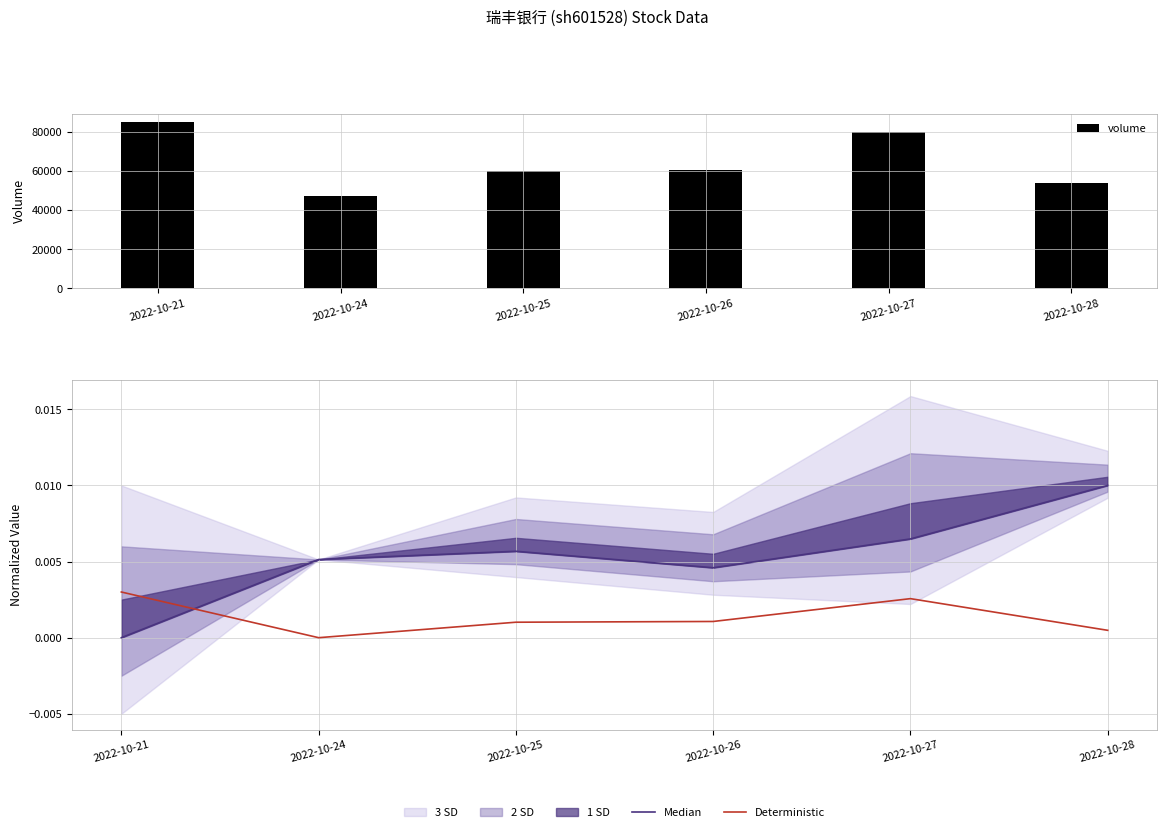

Where does the volume series first go above 60537?

2022-10-21